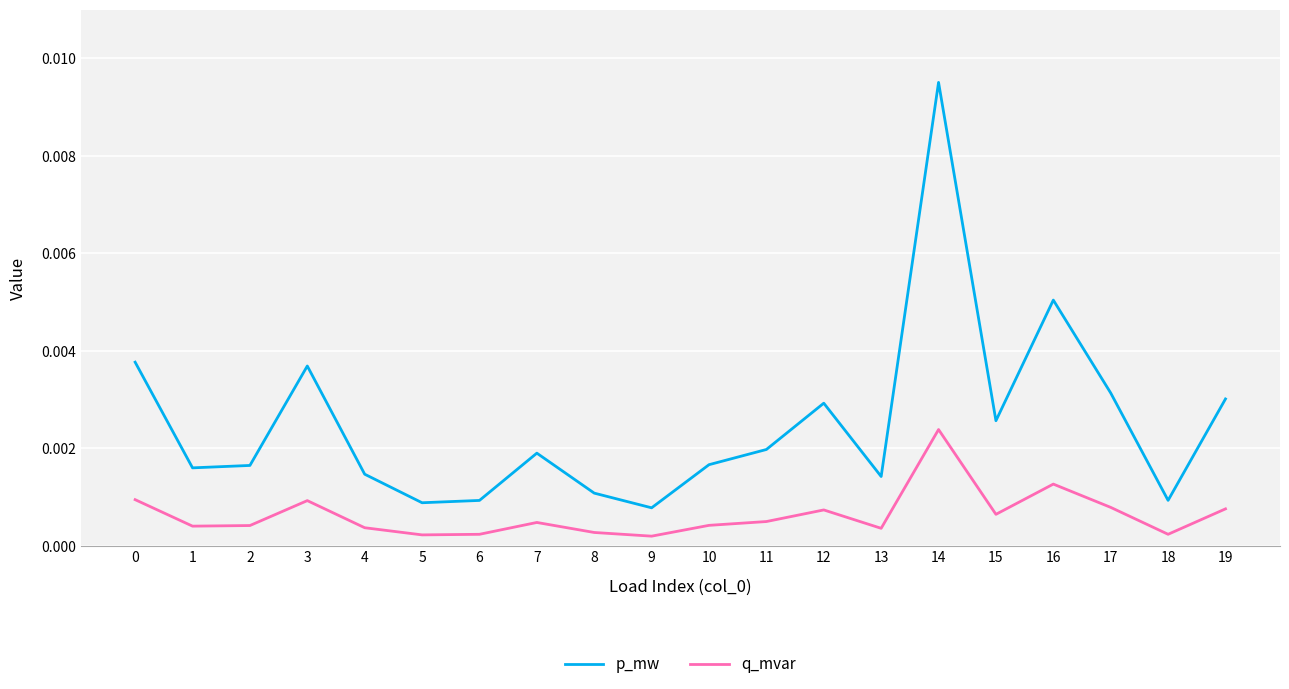

At how many categories does at least one series exceed 0?

20